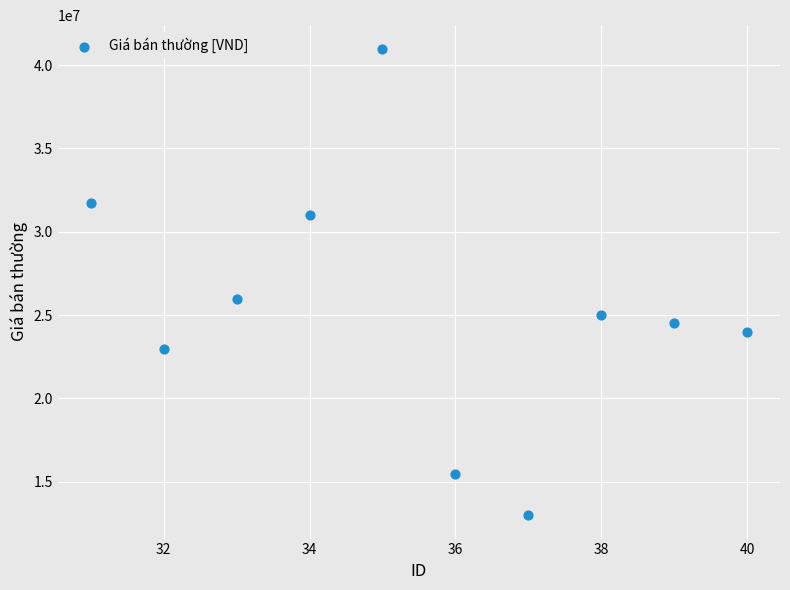

What Y value in the scatter plot is closest to 26990000?

25990000